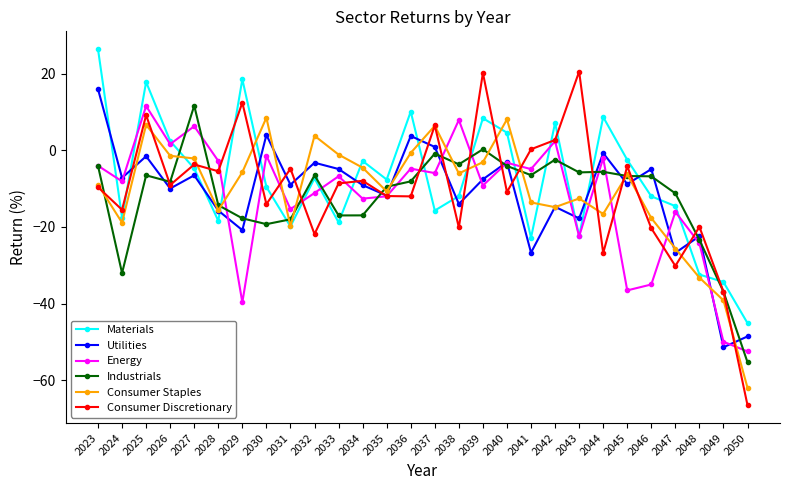

Does the chart display data point markers on the line(s)?

Yes